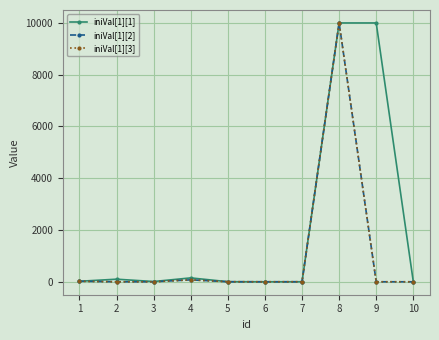

Where is iniVal[1][3] nearest to the value 5000?

4